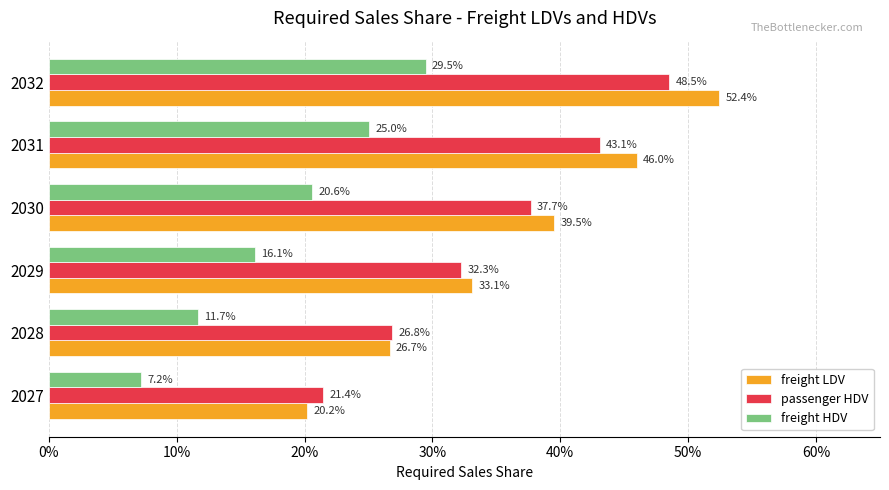

What are all the series names shown in the legend?

freight LDV, passenger HDV, freight HDV